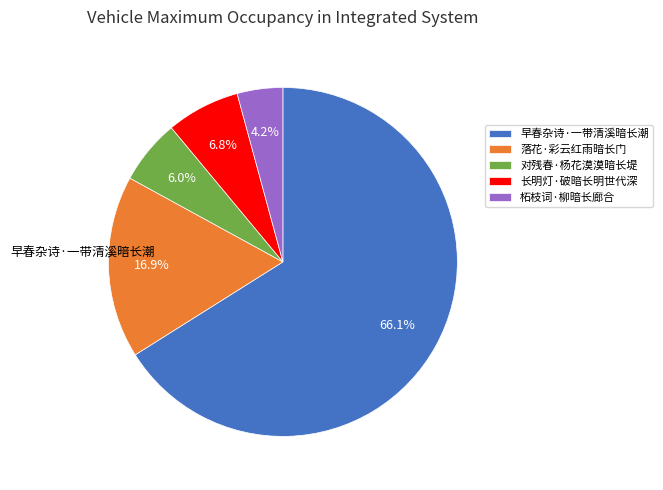

What is the smallest slice in the pie chart?

柘枝词·柳暗长廊合